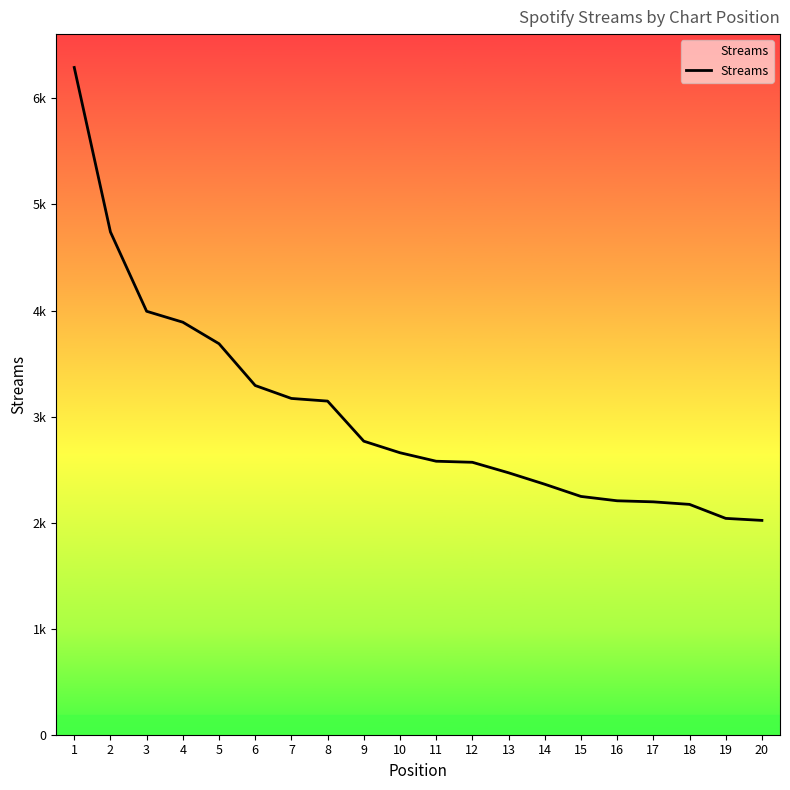

How many categories are shown in the chart?

20